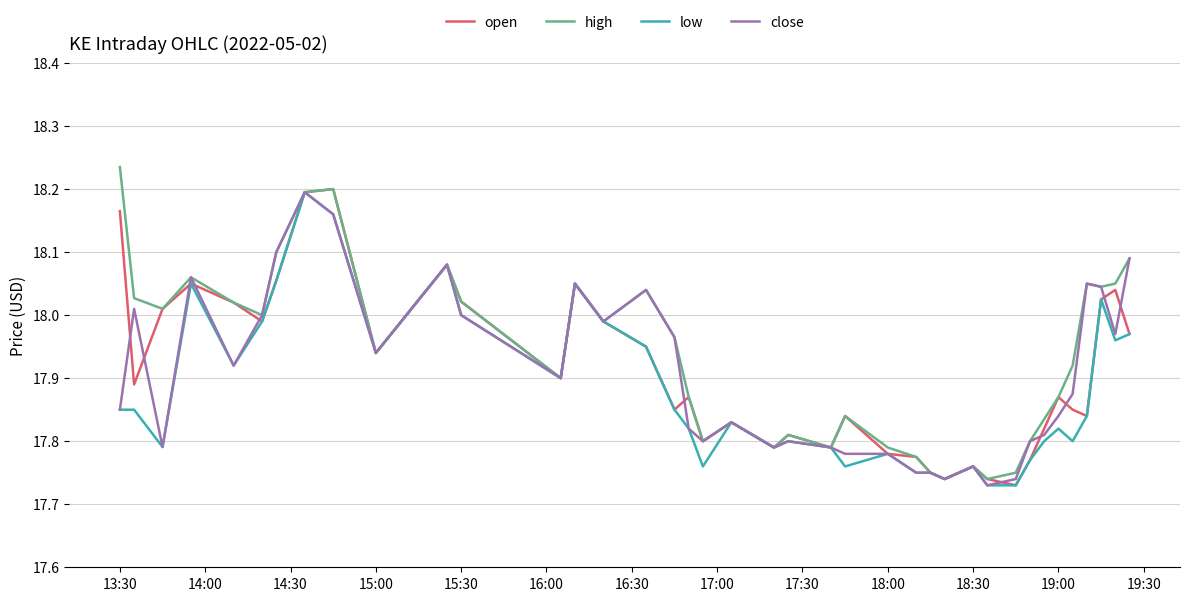

True or false: close and high cross at least once.

False